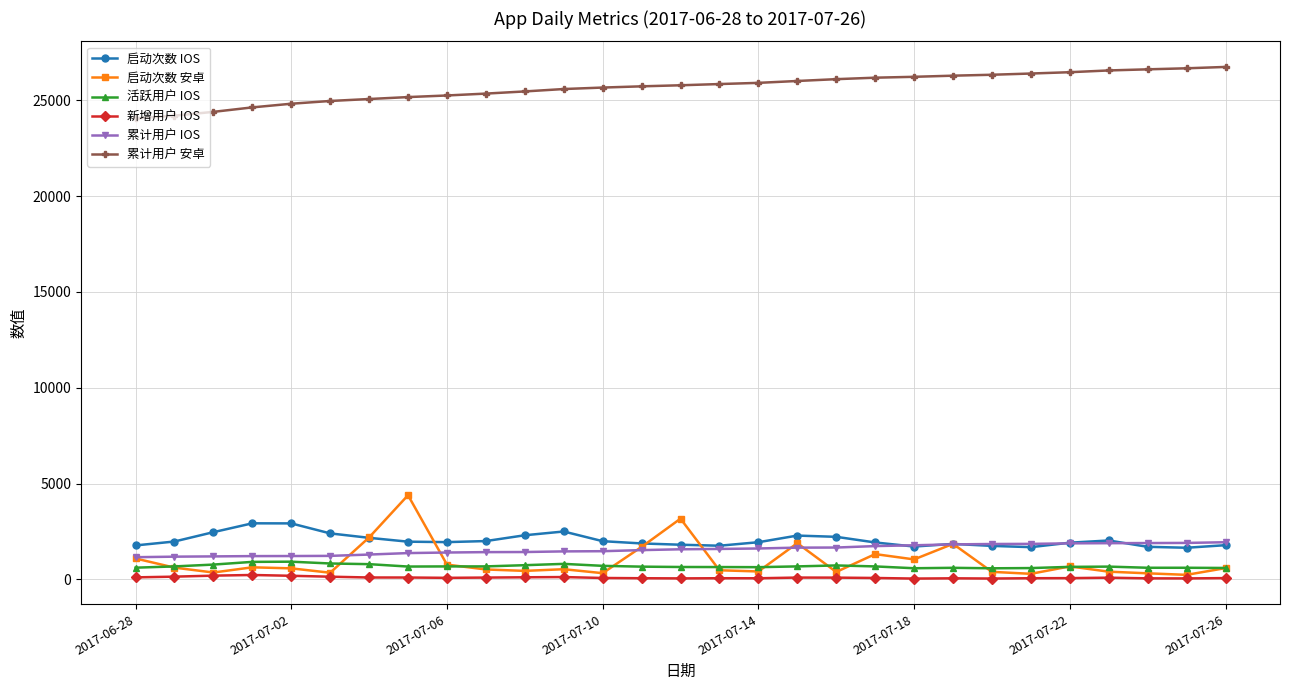

True or false: 累计用户 安卓 and 启动次数 IOS intersect in this chart.

False